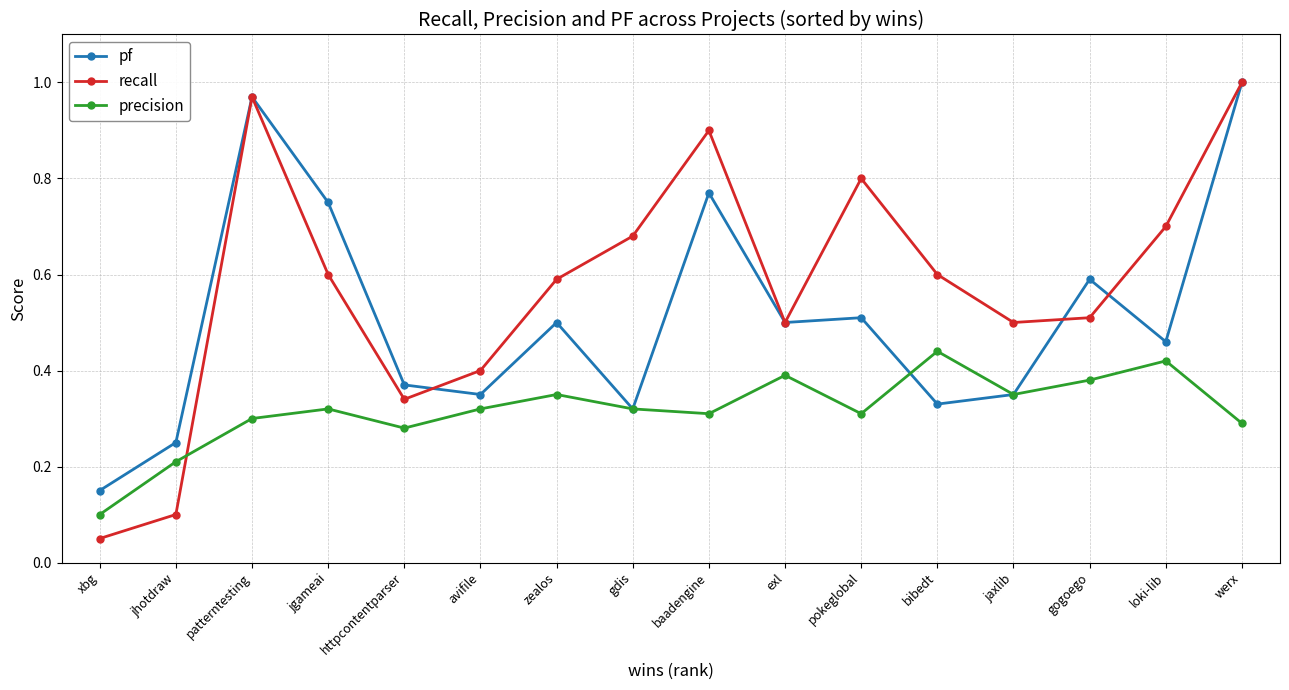

How many data points does each series have?

16